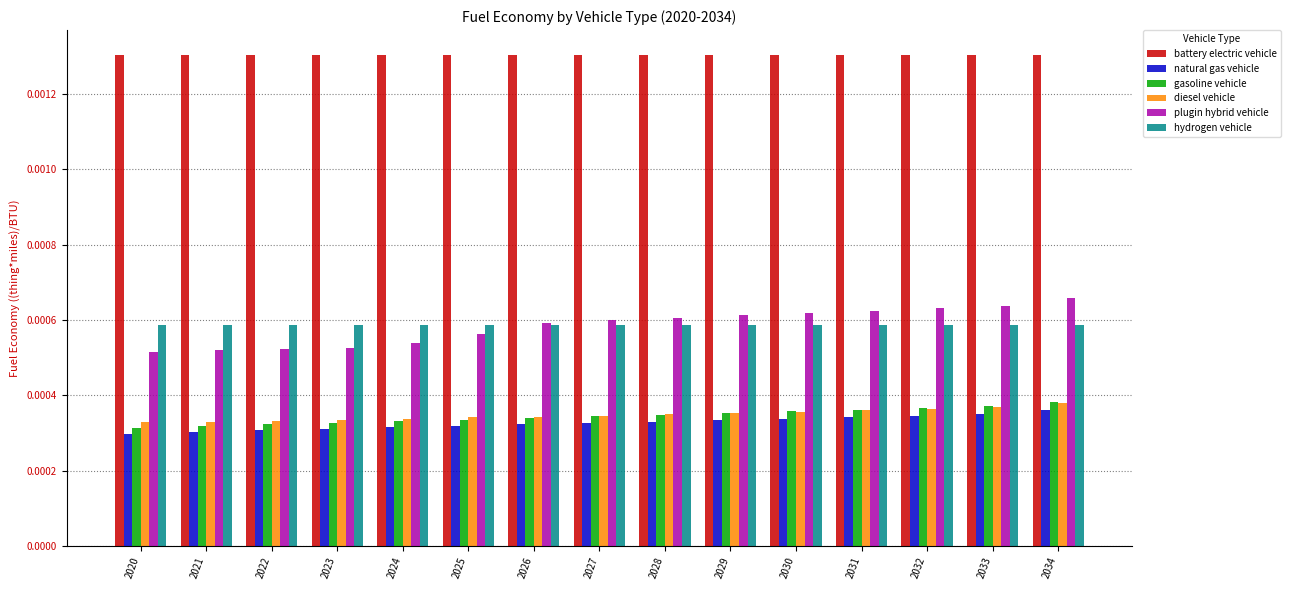

Is the value of diesel vehicle at 2033 greater than the value of hydrogen vehicle at 2020?

No